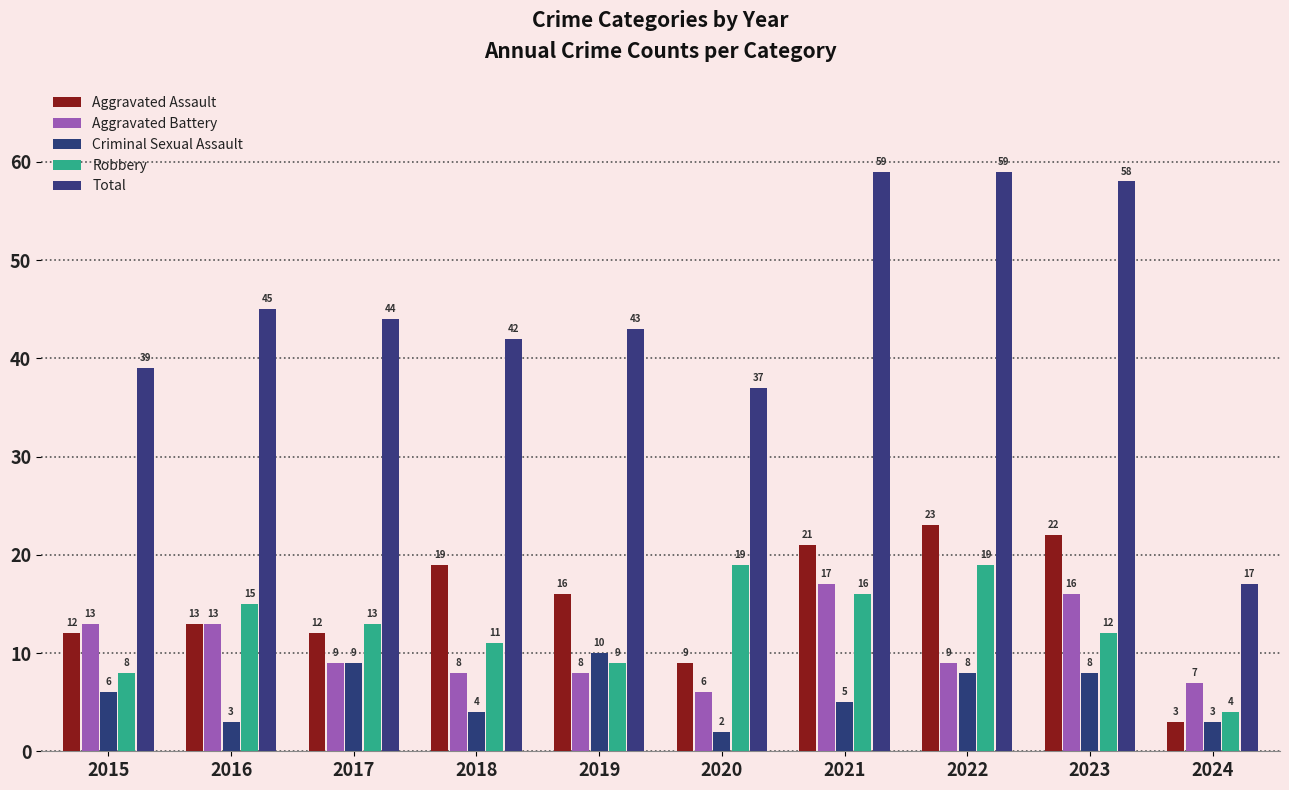

What is the smallest value displayed?

2